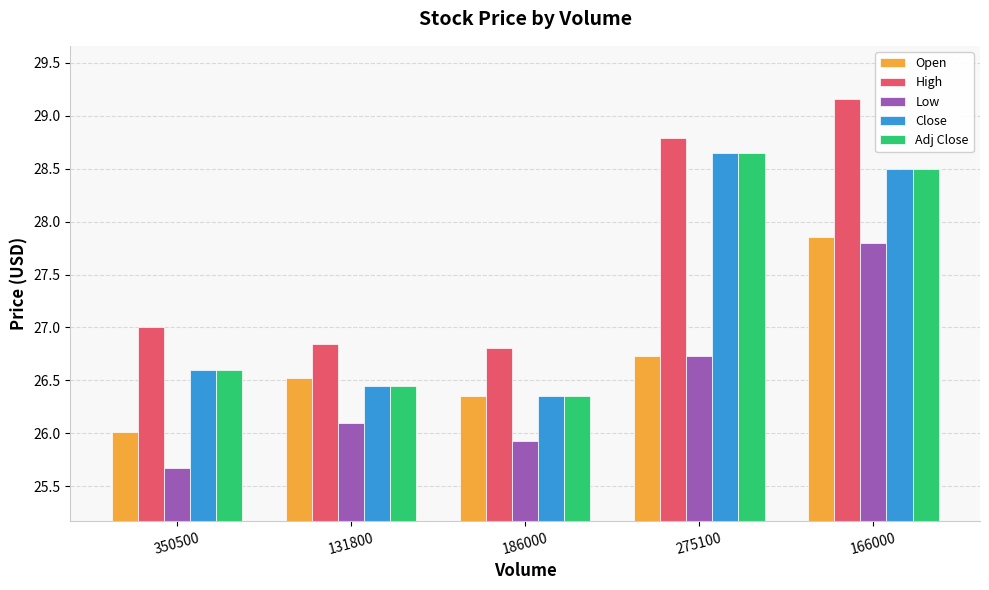

What is the difference between the highest and lowest values at 166000?

1.4